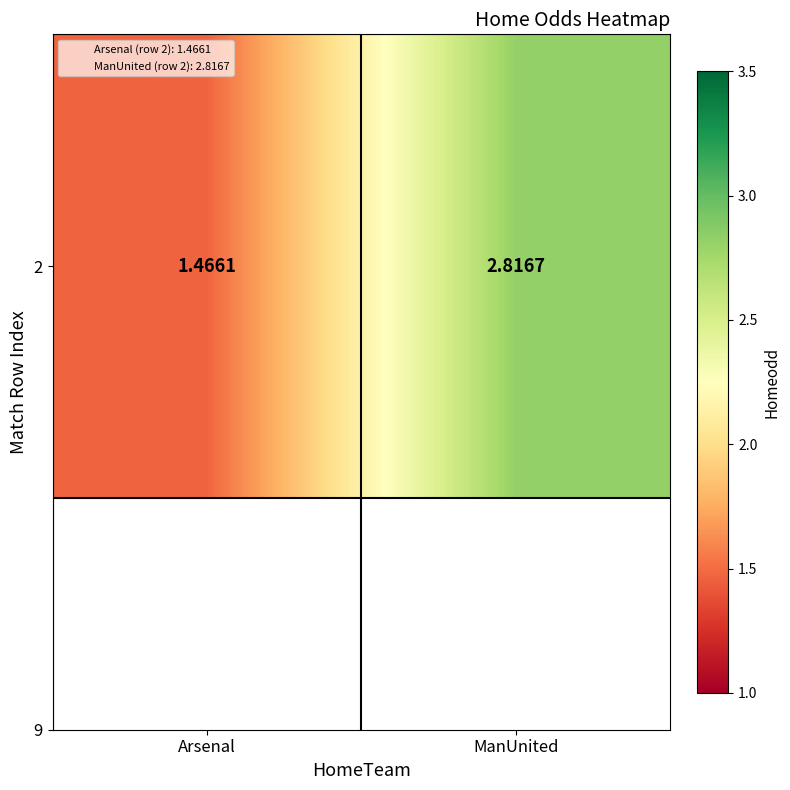

At which label does the data first exceed 2?

ManUnited